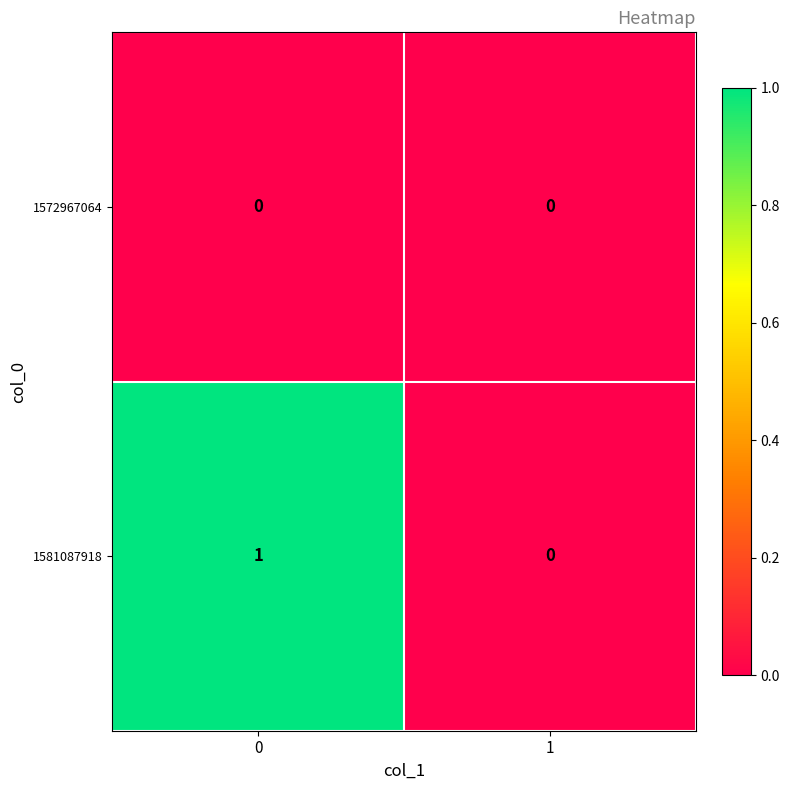

Rank the series at 0 from lowest to highest value.

1572967064, 1581087918